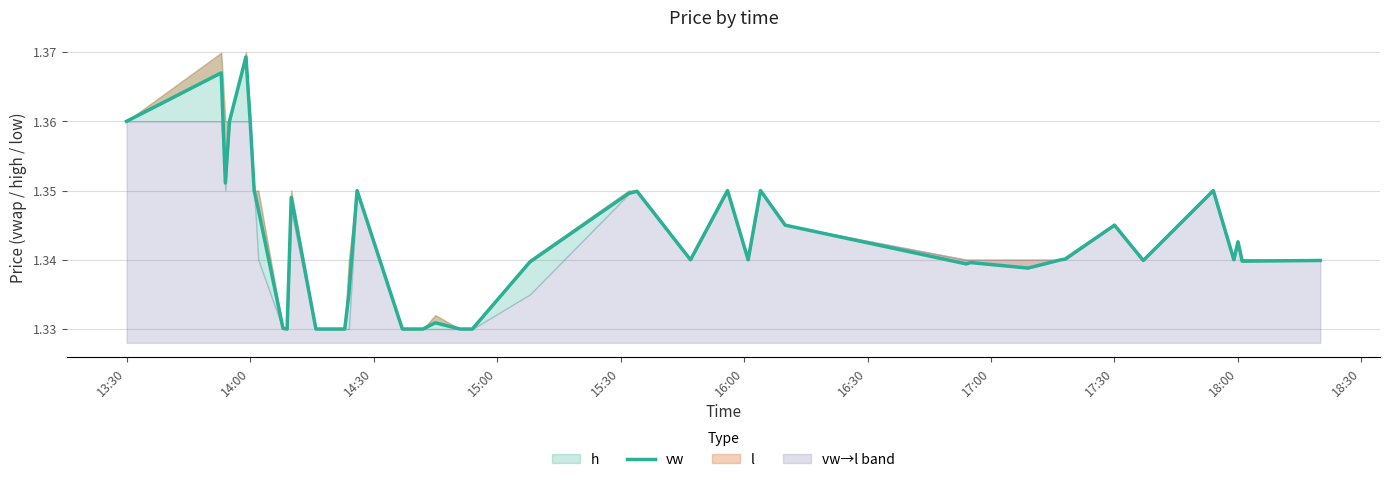

Count the values in the range 1 to 2.

40